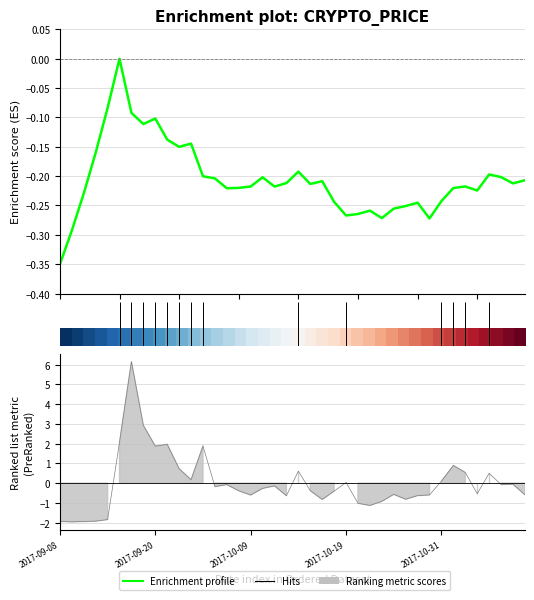

What is the approximate value of Enrichment profile at 10?

-0.2